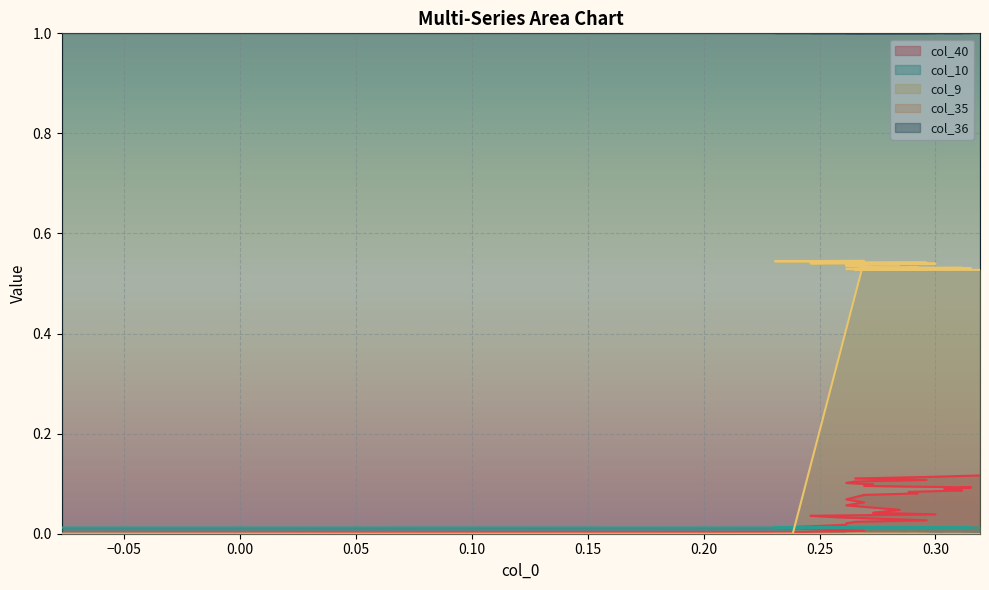

Which series has the largest total across all categories?

col_9